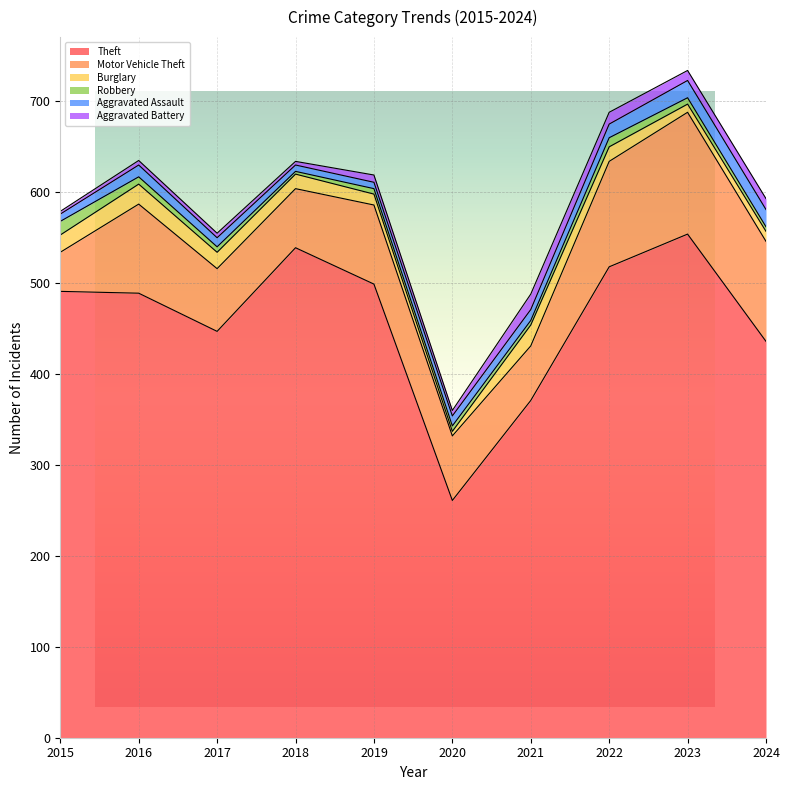

What is the difference between the second highest and second lowest values in the Aggravated Battery series?

9